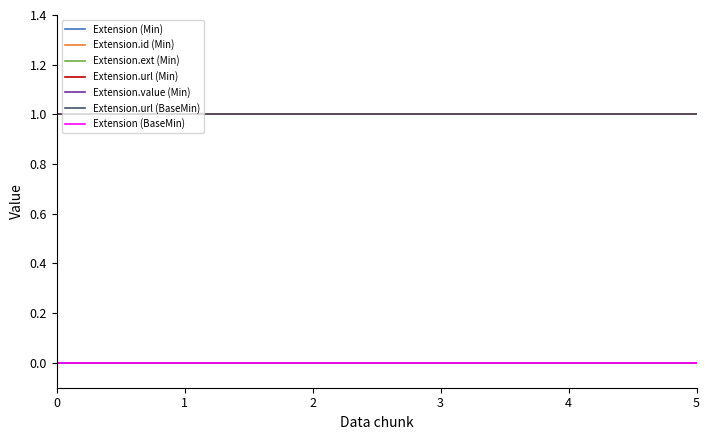

Does the chart display data point markers on the line(s)?

No